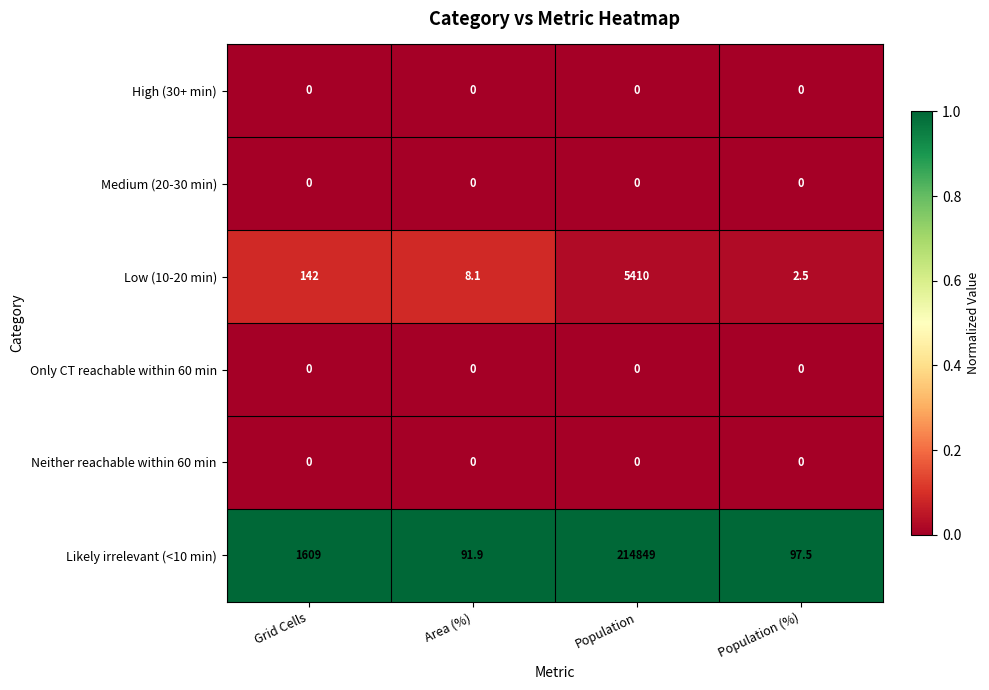

At which category is the sum across all series the highest?

Population